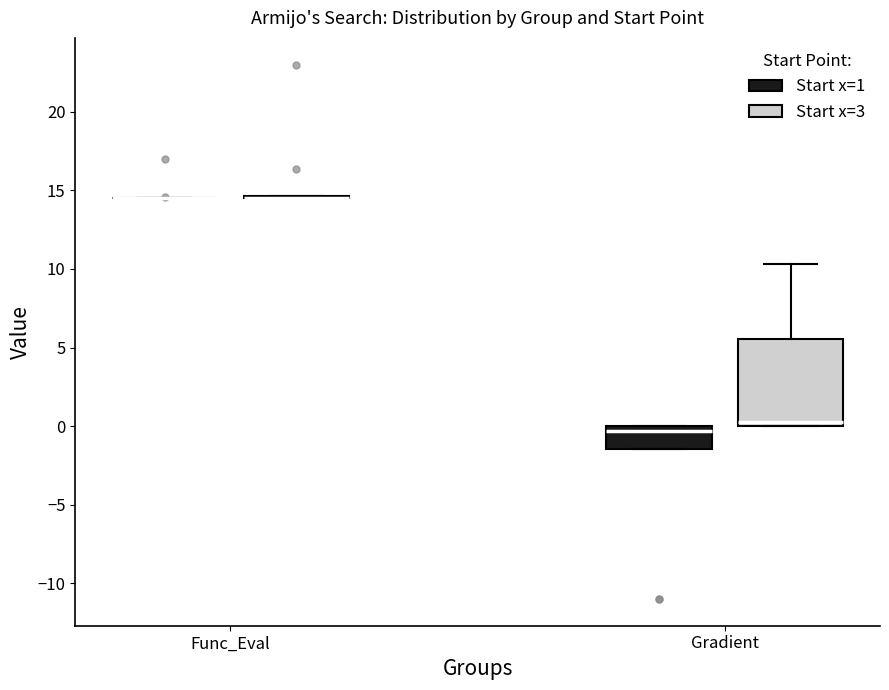

Reading left to right, transcribe this box plot: for each box, give where its median line is, the range the box spans, and where its two whiskers end, as read against the y-axis. The values are not printed on the chart, so give them approximately, as read against the axis.

Func_Eval (Start x=1): box collapsed to a line at 14.5, whiskers 14.5 to 14.5
Func_Eval (Start x=3): box collapsed to a line at 14.5, whiskers 14.5 to 14.5
Gradient (Start x=1): median -0.5, box -1.5 to 0.0, whiskers -1.5 to 0.0
Gradient (Start x=3): median 0.5, box 0.0 to 5.5, whiskers 0.0 to 10.5